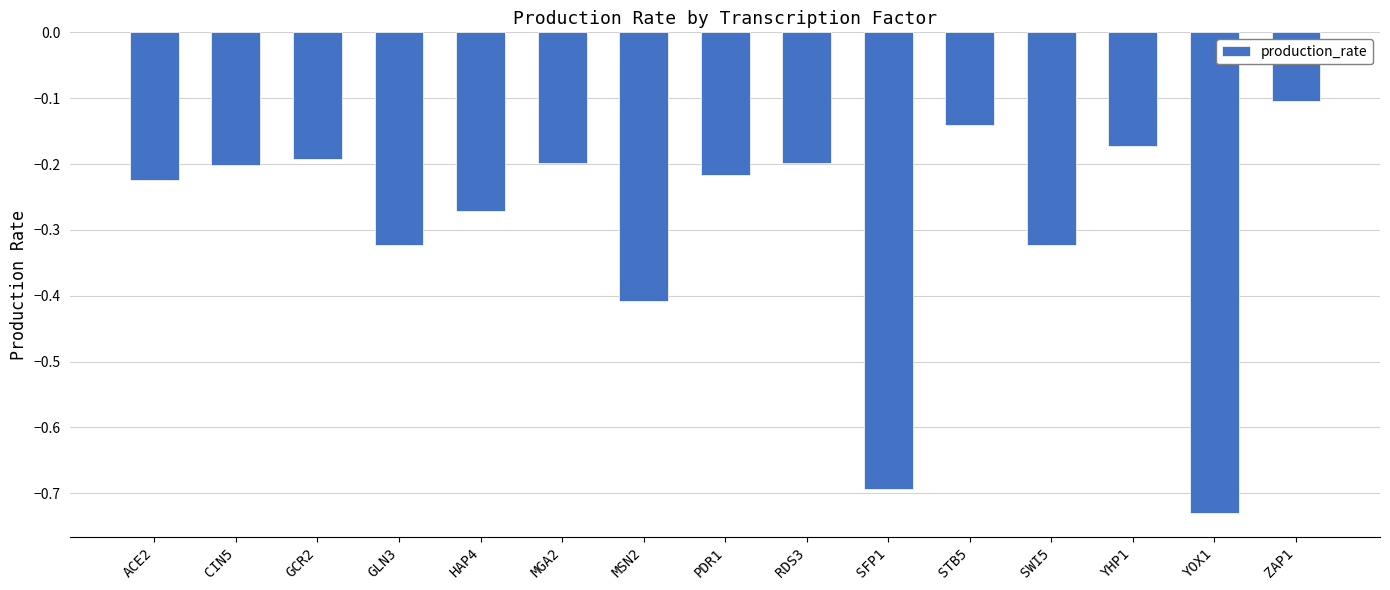

Which has a higher value, SWI5 or SFP1?

SWI5